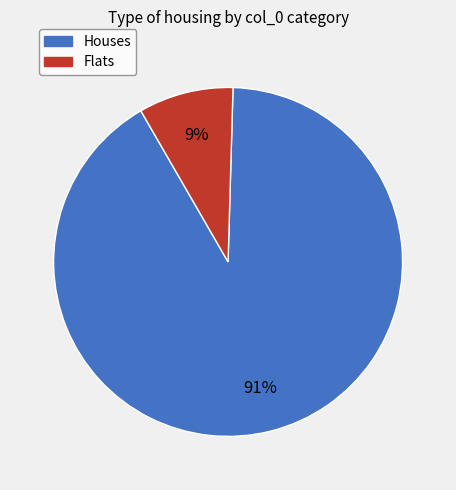

To the nearest percent, what is the average slice percentage?

50%